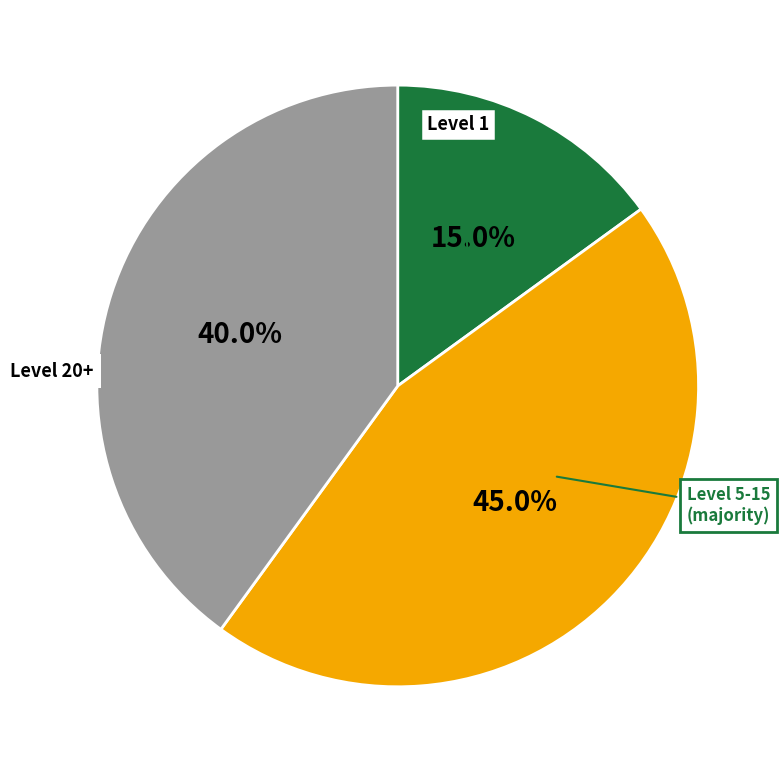

What is the smallest slice in the pie chart?

Level 1